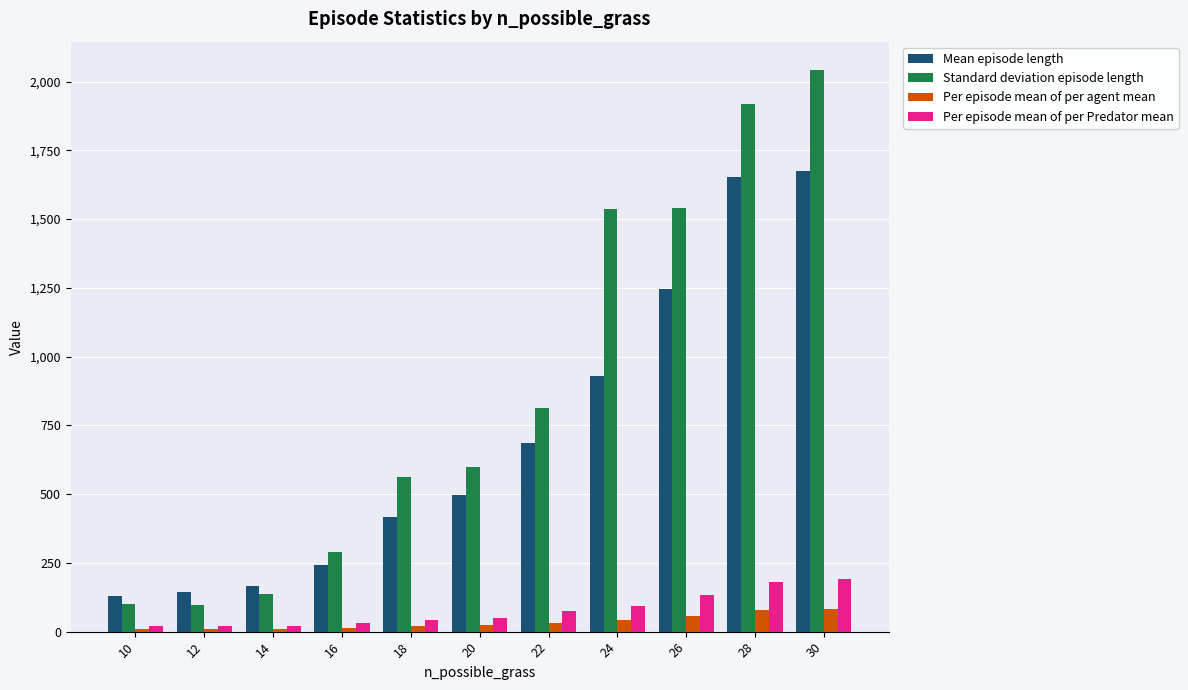

Which series changed the most between 20 and 22?

Standard deviation episode length